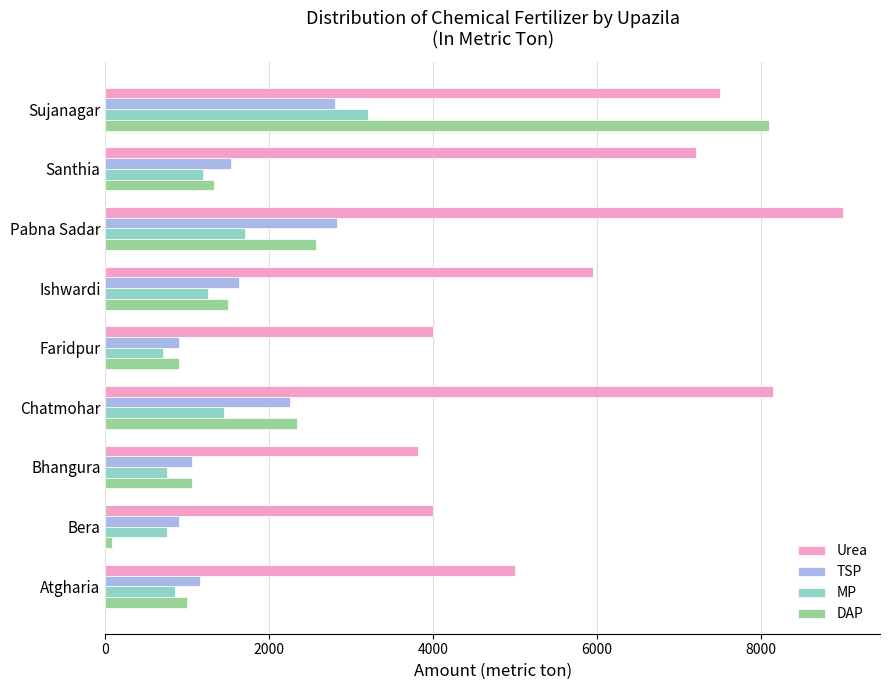

At which label is MP closest to 1950?

Pabna Sadar